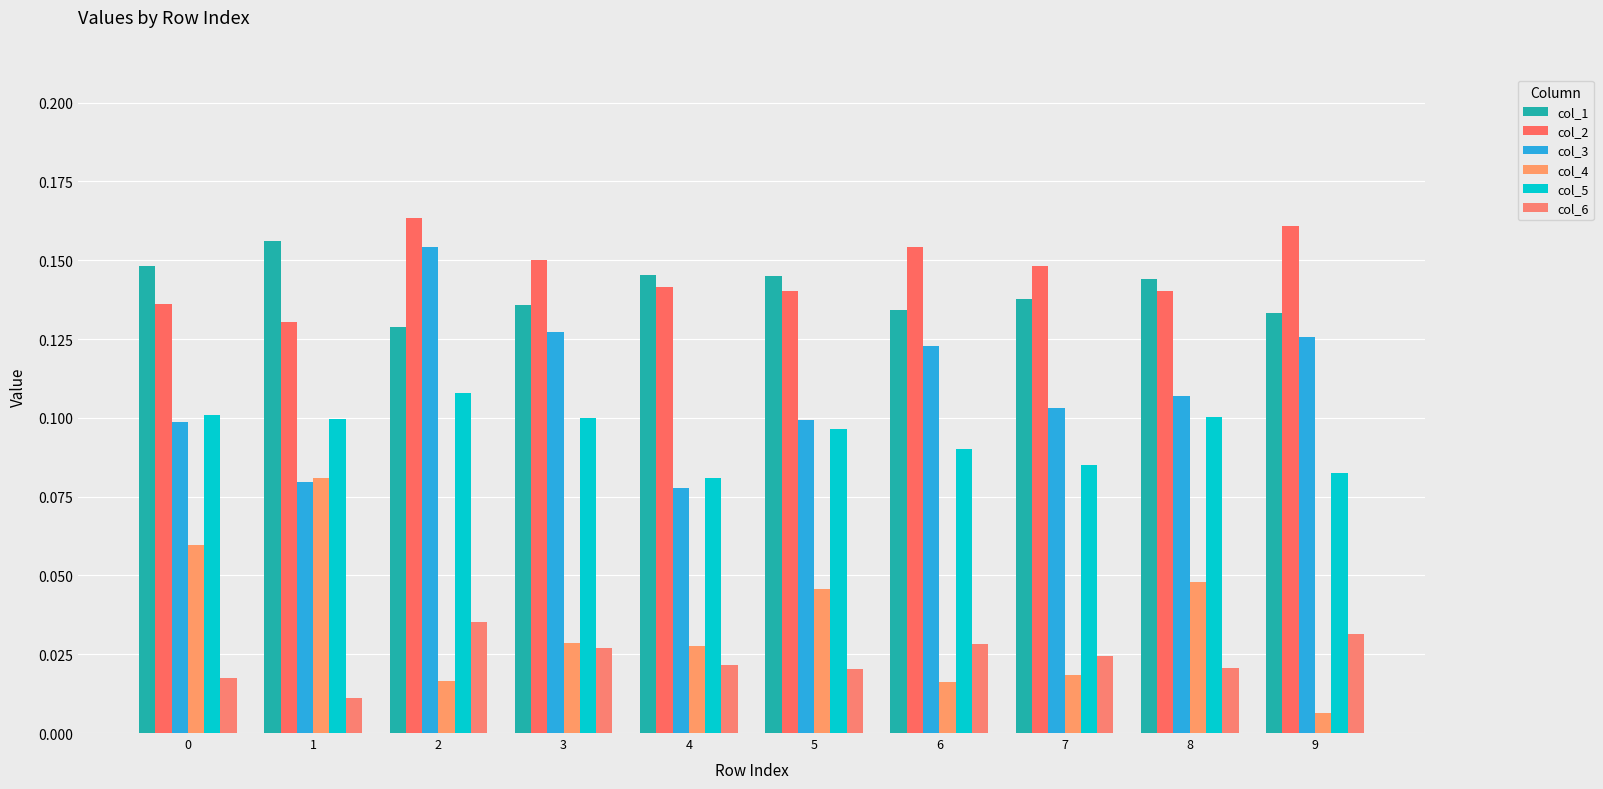

Does the chart contain any negative values?

No